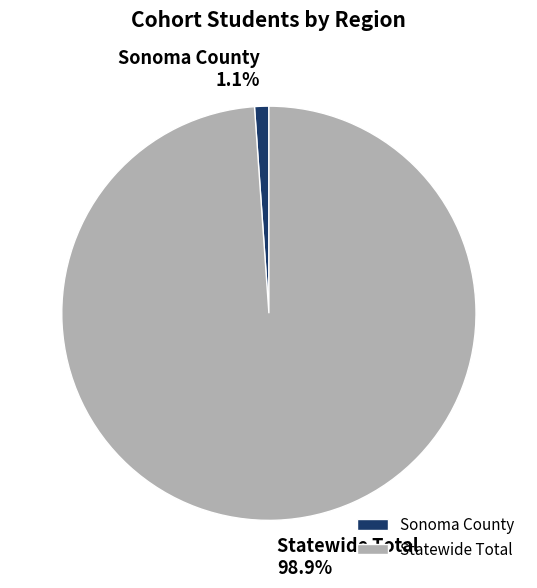

To the nearest percent, what is the combined percentage of Sonoma County and Statewide Total?

100%